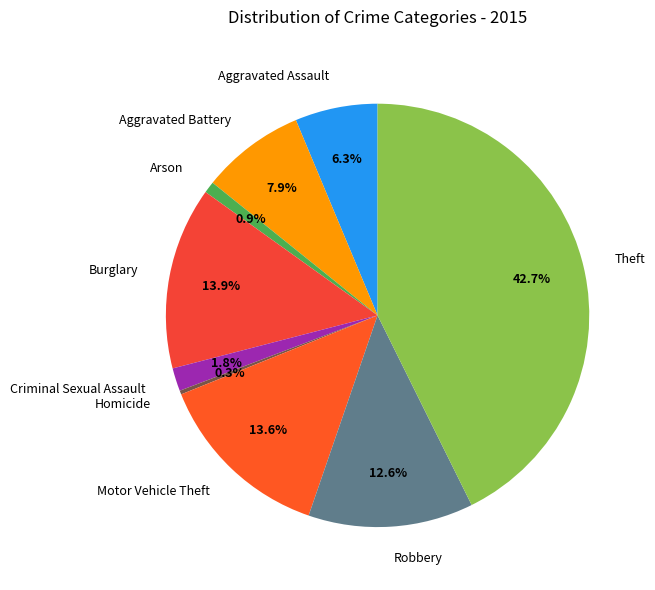

What is the total percentage of Motor Vehicle Theft and Theft?

56.3%